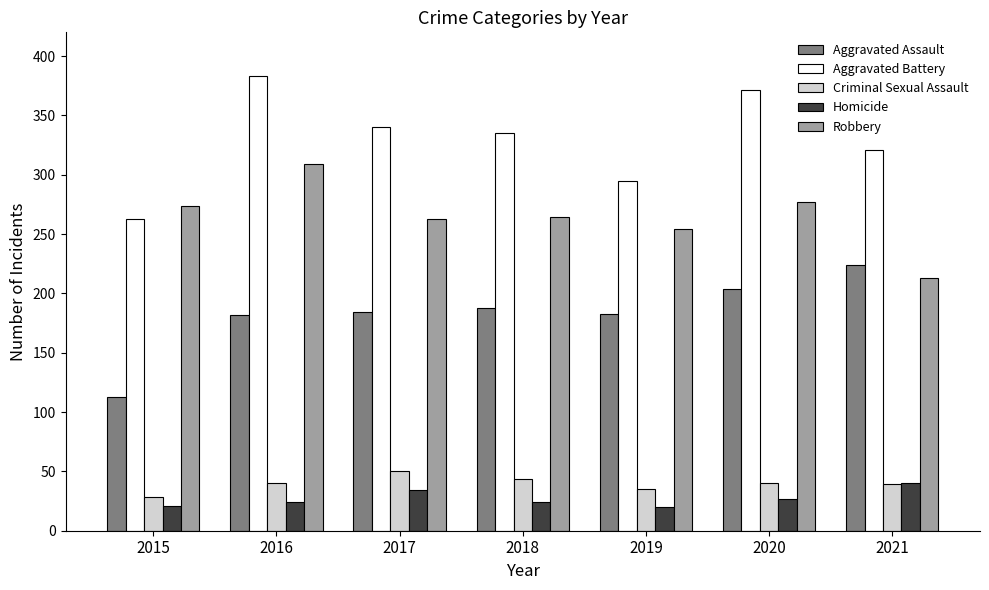

How many values in the Robbery series are below 264?

3